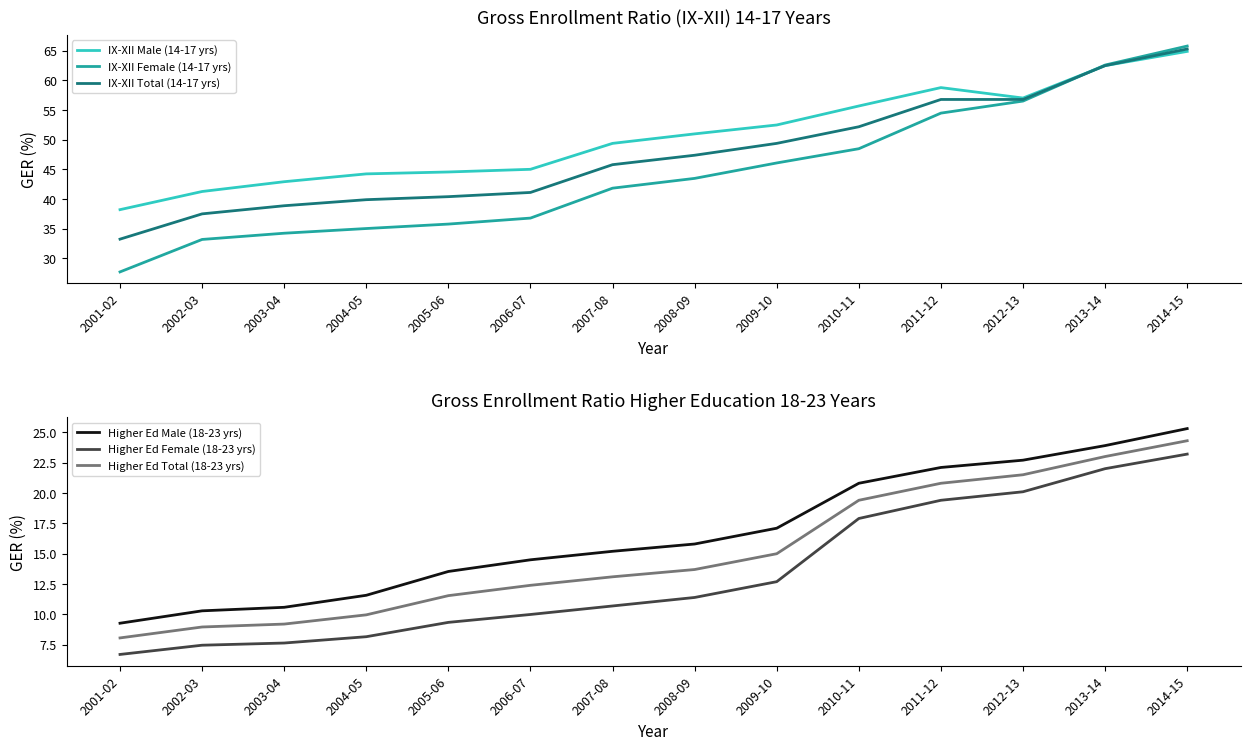

What are all the series names shown in the legend?

IX-XII Male (14-17 yrs), IX-XII Female (14-17 yrs), IX-XII Total (14-17 yrs), Higher Ed Male (18-23 yrs), Higher Ed Female (18-23 yrs), Higher Ed Total (18-23 yrs)